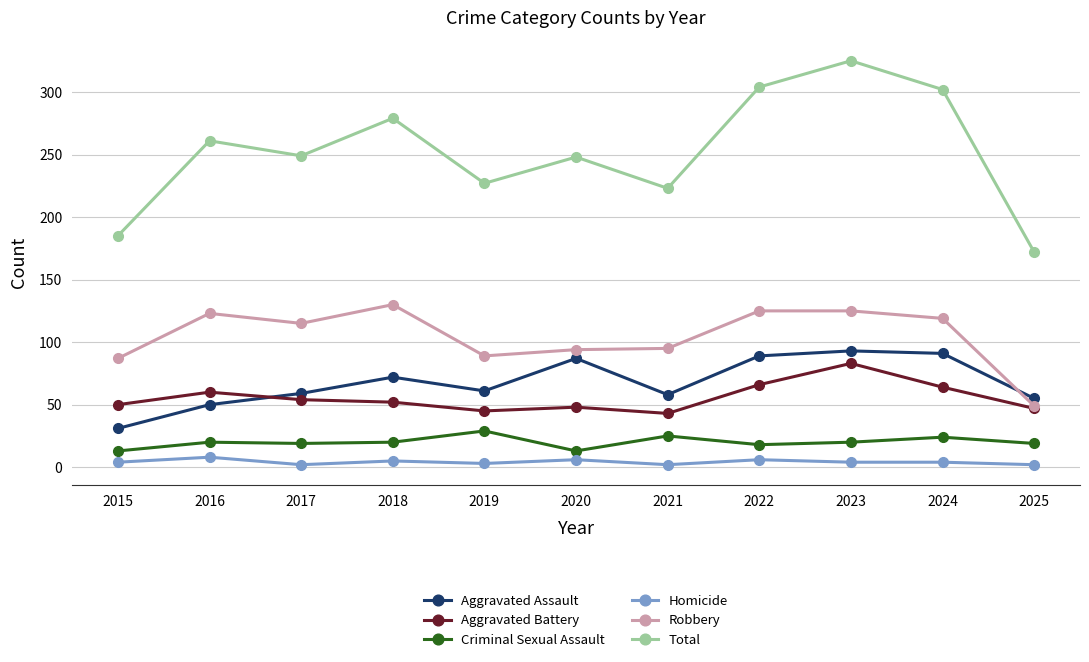

What is the value of the Criminal Sexual Assault point at the 7th from the left?

25